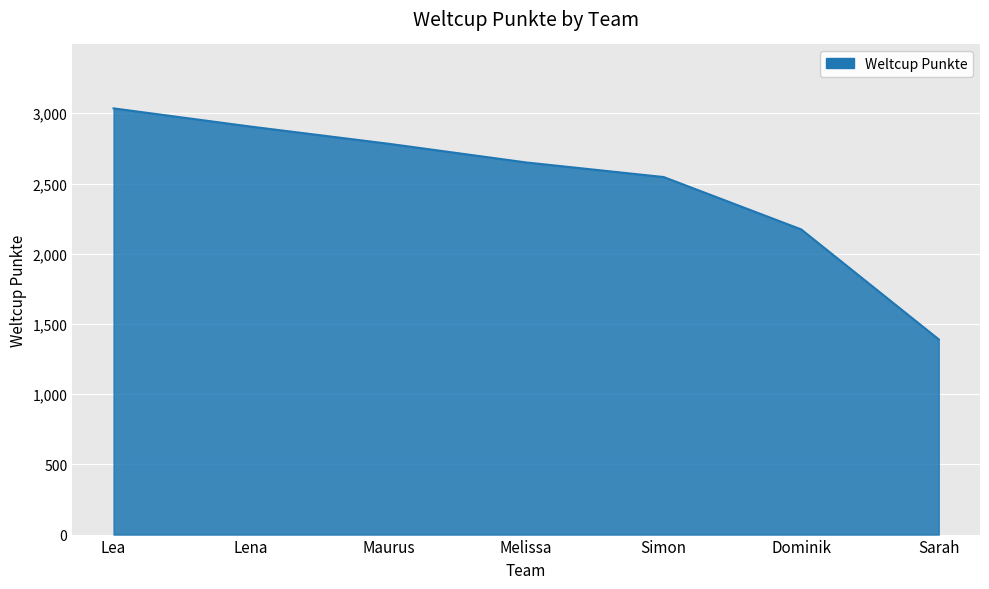

What position from the left is Lena?

2